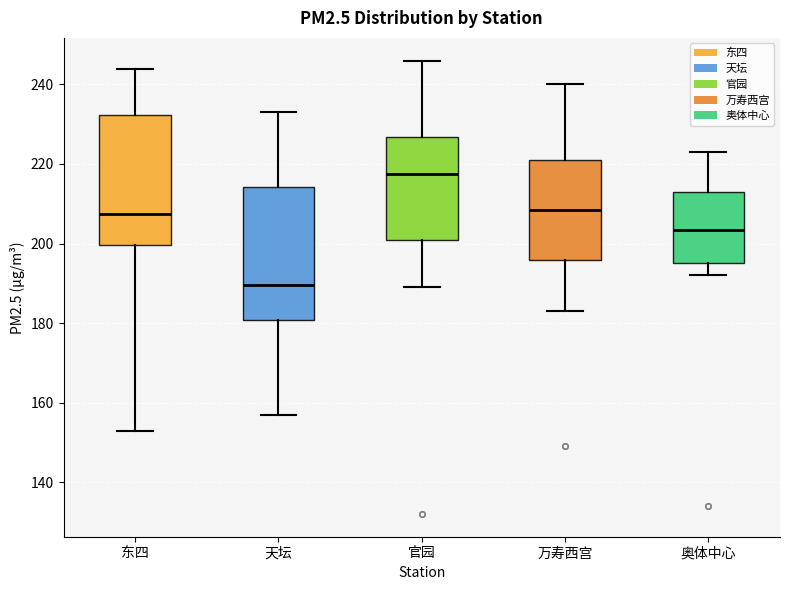

Reading left to right, read every box against the y-axis: the position of its median line, the range the box covers, and the ends of its whiskers. The values are not printed on the chart, so give them approximately, as read against the axis.

东四: median 208, box 200 to 232, whiskers 154 to 244
天坛: median 190, box 180 to 214, whiskers 158 to 234
官园: median 218, box 202 to 226, whiskers 190 to 246
万寿西宫: median 208, box 196 to 222, whiskers 184 to 240
奥体中心: median 204, box 196 to 214, whiskers 192 to 224